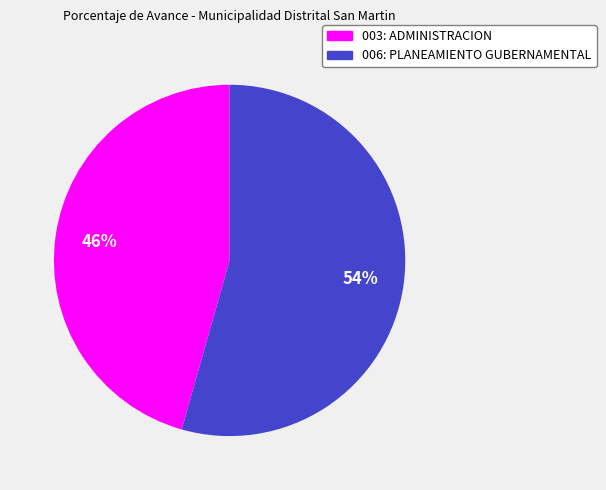

To the nearest percent, what is the average slice percentage?

50%